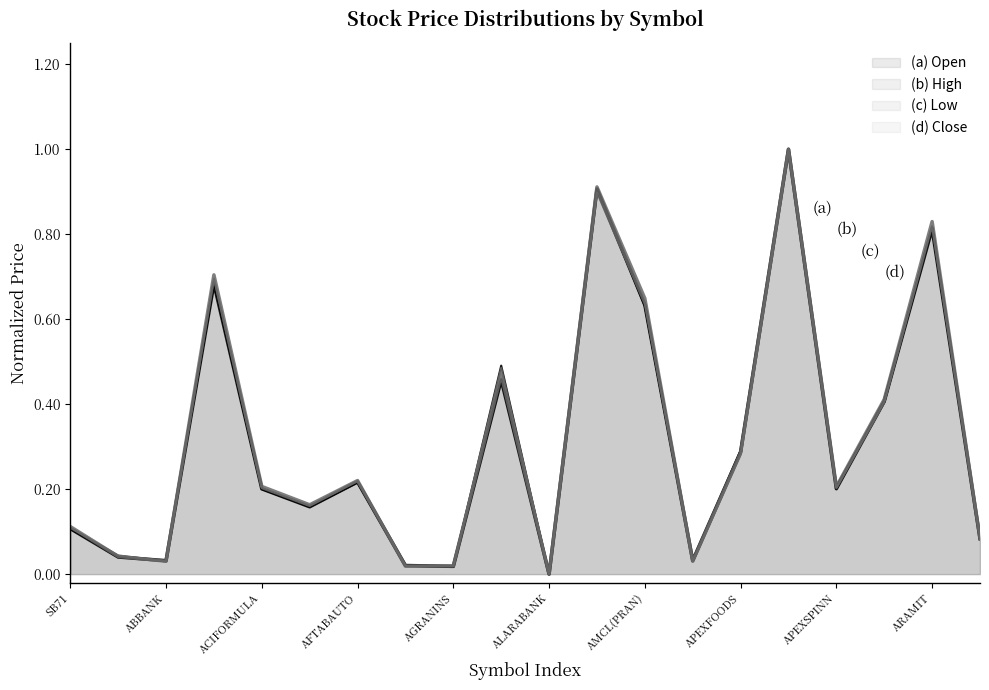

Reading left to right, transcribe all the data shown in this chart.

col_2 (Open): SB71=0.1	AAMRATECH=0.0	ABBANK=0.0	ACI=0.7	ACIFORMULA=0.2	ACTIVEFINE=0.2	AFTABAUTO=0.2	AGNISYSL=0.0	AGRANINS=0.0	AL-HAJTEX=0.5	ALARABANK=0.0	AMBEEPHA=0.9	AMCL(PRAN)=0.6	ANLIMAYARN=0.0	APEXFOODS=0.3	APEXFOOT=1.0	APEXSPINN=0.2	APEXTANRY=0.4	ARAMIT=0.8	ARAMITCEM=0.1
col_3 (High): SB71=0.1	AAMRATECH=0.0	ABBANK=0.0	ACI=0.7	ACIFORMULA=0.2	ACTIVEFINE=0.2	AFTABAUTO=0.2	AGNISYSL=0.0	AGRANINS=0.0	AL-HAJTEX=0.5	ALARABANK=0.0	AMBEEPHA=0.9	AMCL(PRAN)=0.6	ANLIMAYARN=0.0	APEXFOODS=0.3	APEXFOOT=1.0	APEXSPINN=0.2	APEXTANRY=0.4	ARAMIT=0.8	ARAMITCEM=0.1
col_4 (Low): SB71=0.1	AAMRATECH=0.0	ABBANK=0.0	ACI=0.7	ACIFORMULA=0.2	ACTIVEFINE=0.2	AFTABAUTO=0.2	AGNISYSL=0.0	AGRANINS=0.0	AL-HAJTEX=0.5	ALARABANK=0.0	AMBEEPHA=0.9	AMCL(PRAN)=0.6	ANLIMAYARN=0.0	APEXFOODS=0.3	APEXFOOT=1.0	APEXSPINN=0.2	APEXTANRY=0.4	ARAMIT=0.8	ARAMITCEM=0.1
col_5 (Close): SB71=0.1	AAMRATECH=0.0	ABBANK=0.0	ACI=0.7	ACIFORMULA=0.2	ACTIVEFINE=0.2	AFTABAUTO=0.2	AGNISYSL=0.0	AGRANINS=0.0	AL-HAJTEX=0.5	ALARABANK=0.0	AMBEEPHA=0.9	AMCL(PRAN)=0.6	ANLIMAYARN=0.0	APEXFOODS=0.3	APEXFOOT=1.0	APEXSPINN=0.2	APEXTANRY=0.4	ARAMIT=0.8	ARAMITCEM=0.1